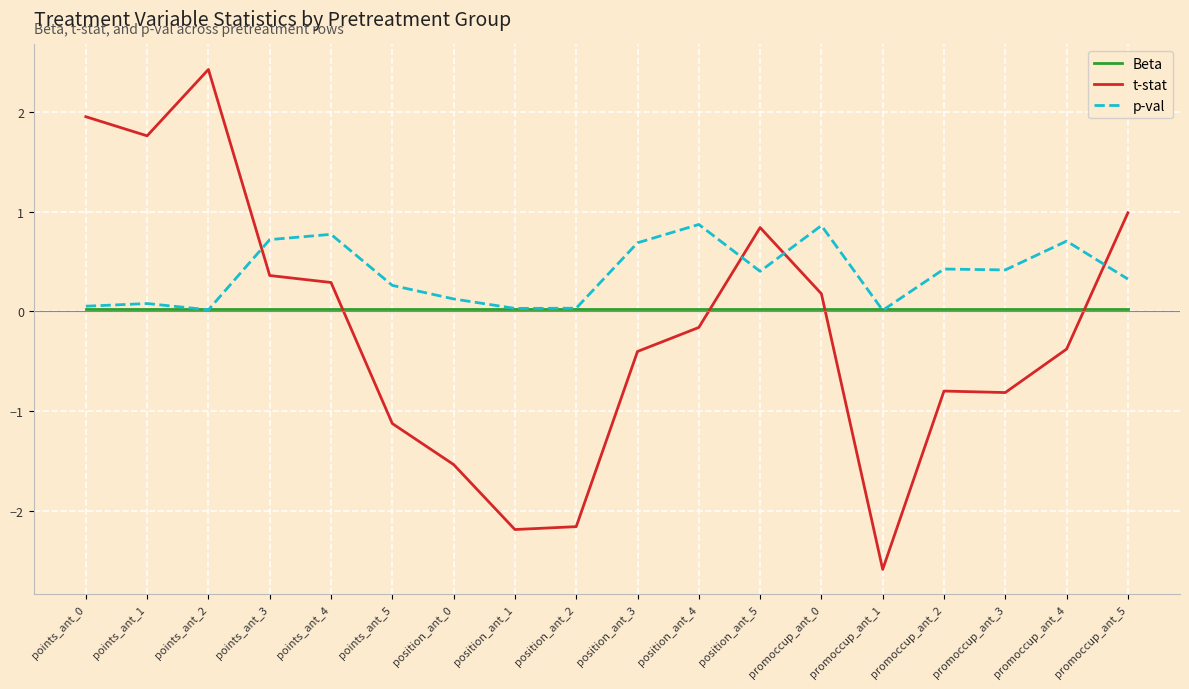

Rank the series by their average value, from highest to lowest.

p-val, Beta, t-stat